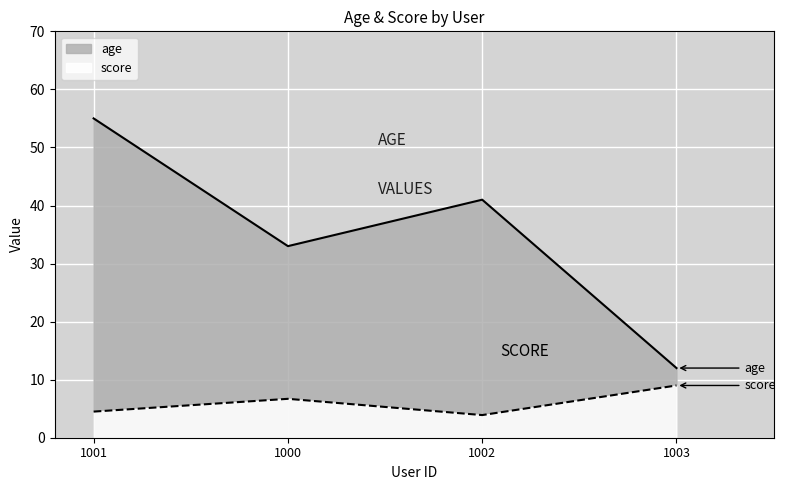

What is the difference between the highest and lowest values at 1002?

37.1